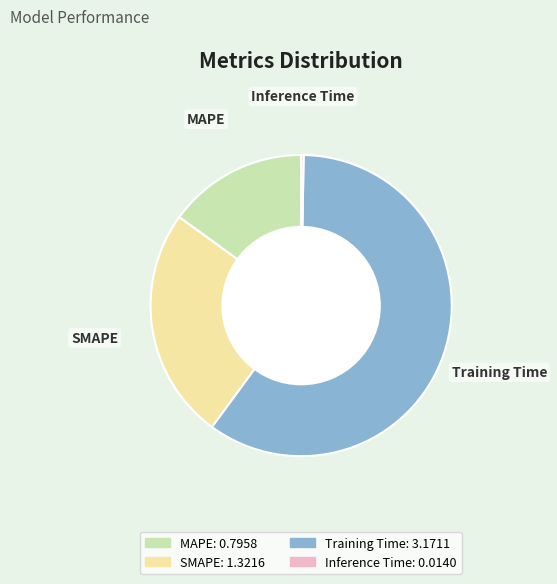

Between Training Time and MAPE, which is larger?

Training Time